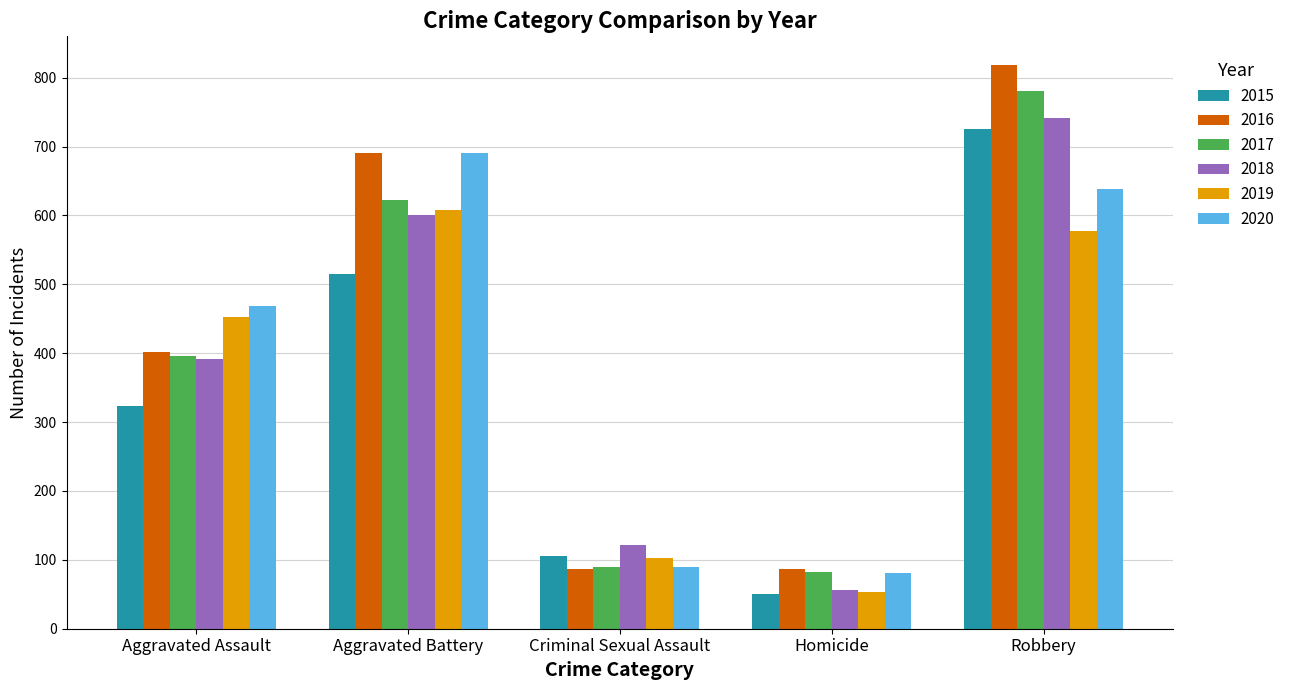

What is the average value of the 2016 series?

417